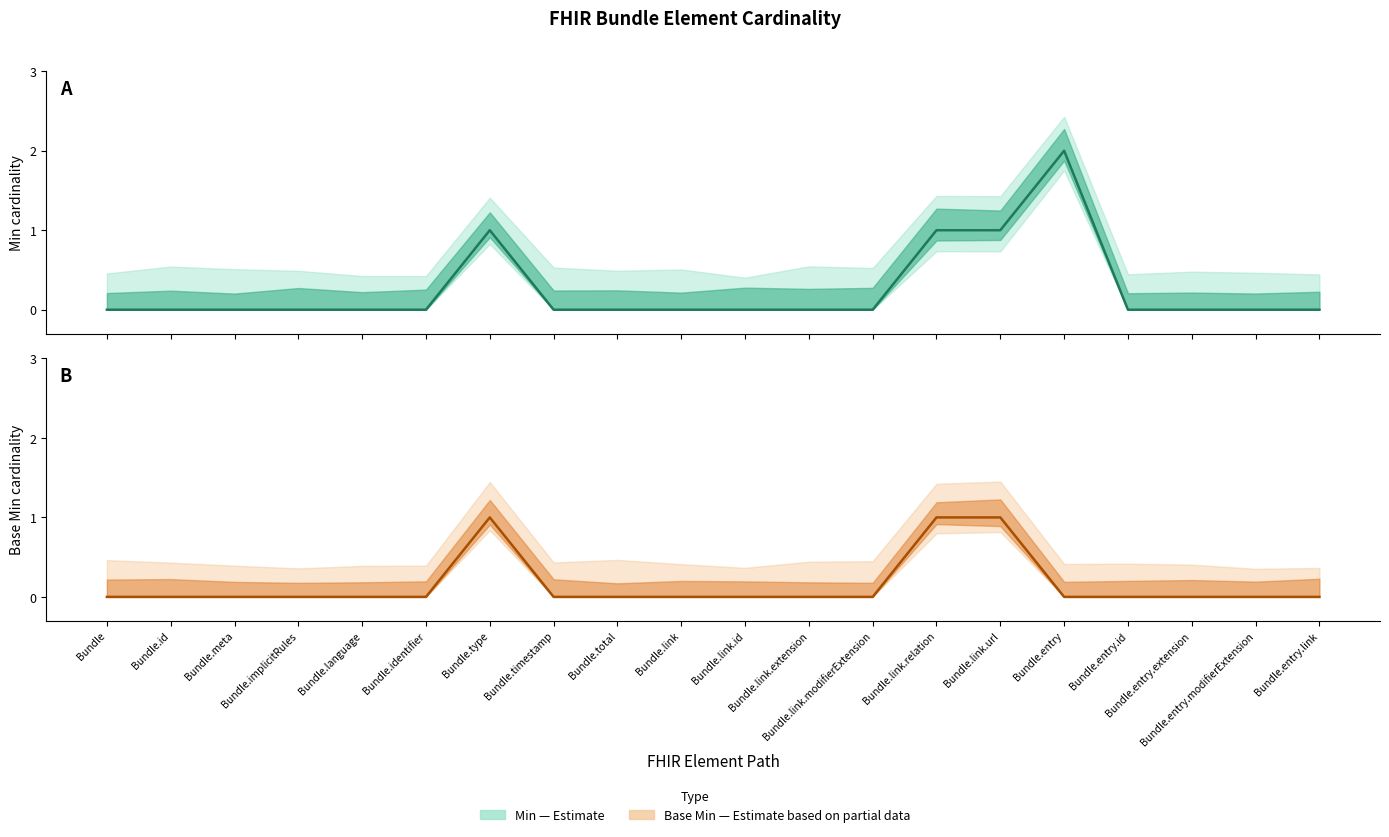

Which series has the largest total across all categories?

Min (Estimate)